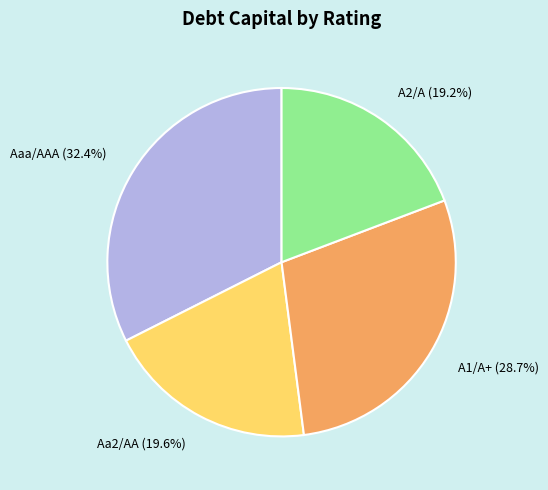

Approximately how many times larger is the value at Aaa/AAA compared to Aa2/AA?

1.7